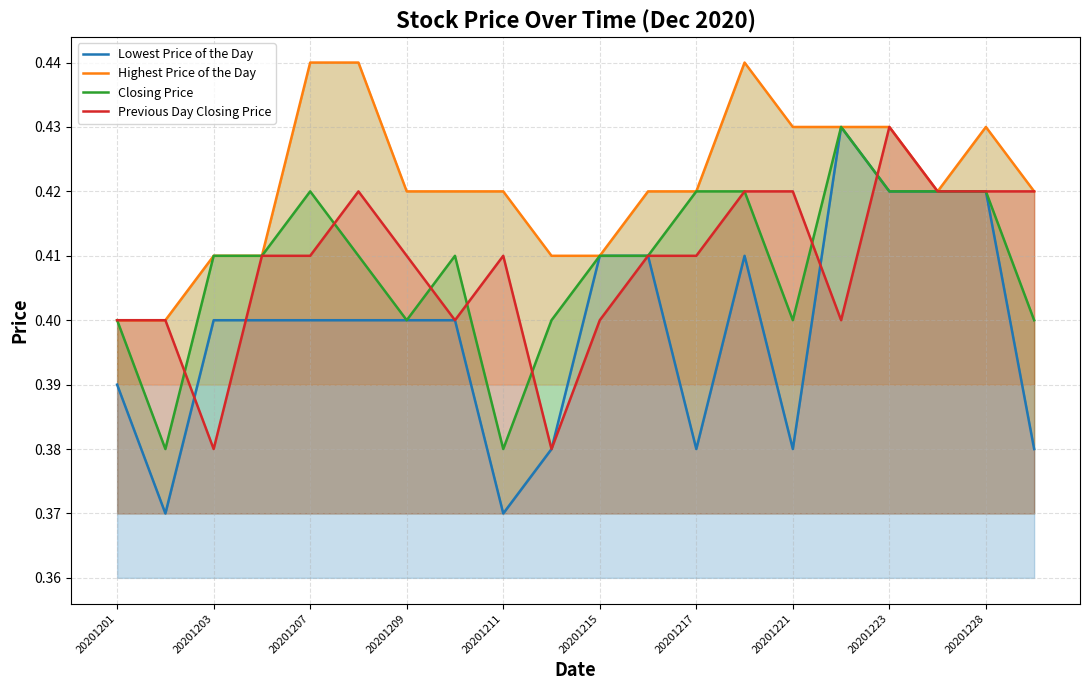

Does the chart display data point markers on the line(s)?

No